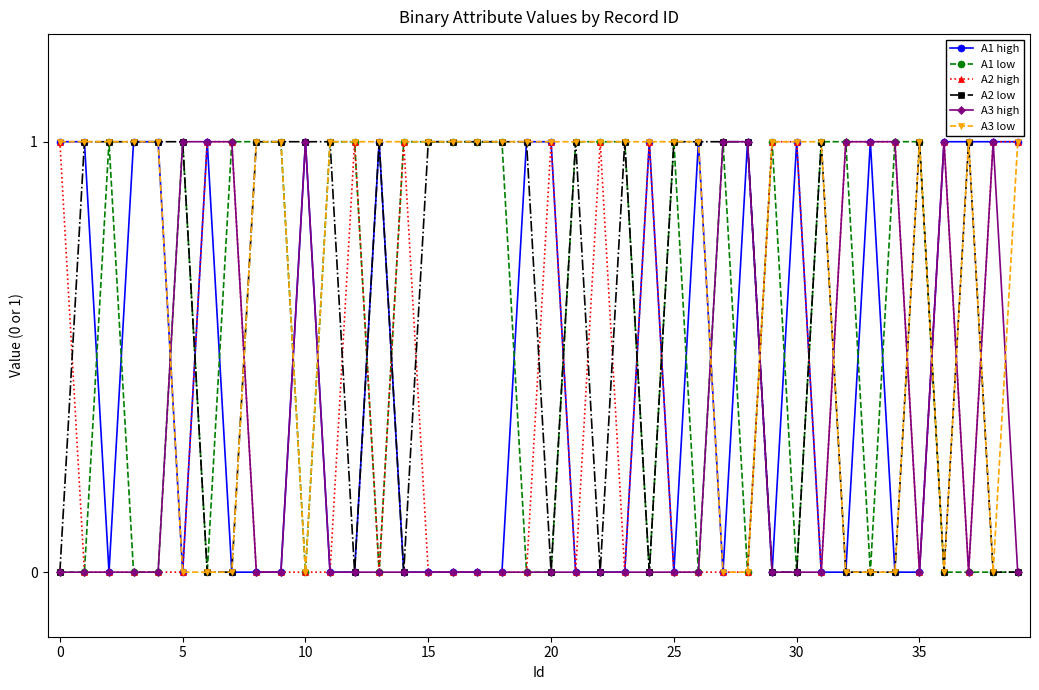

Which series has the largest total across all categories?

A3 low